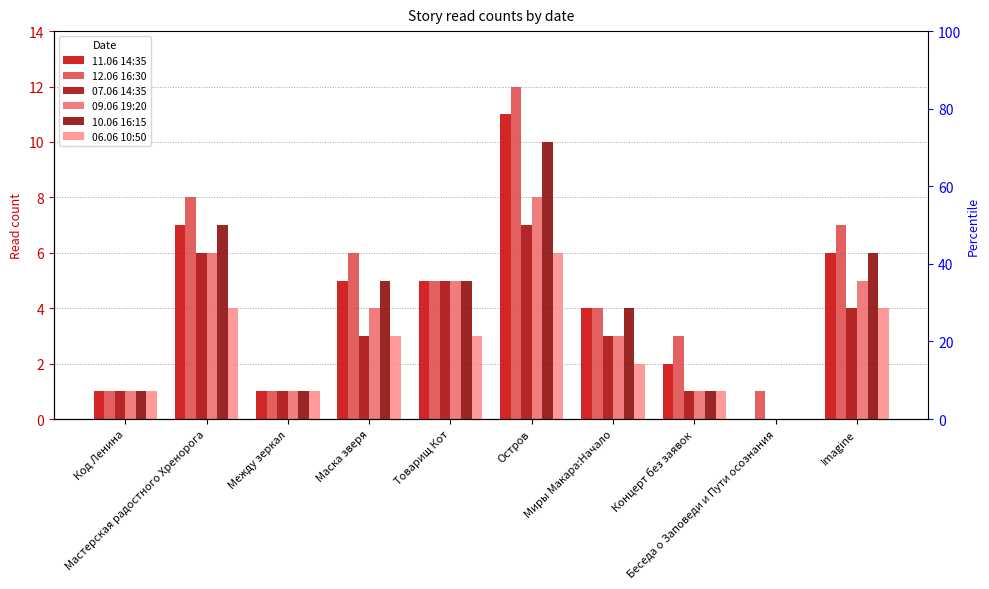

What is the value of the 12.06 16:30 bar at the 7th from the left?

4